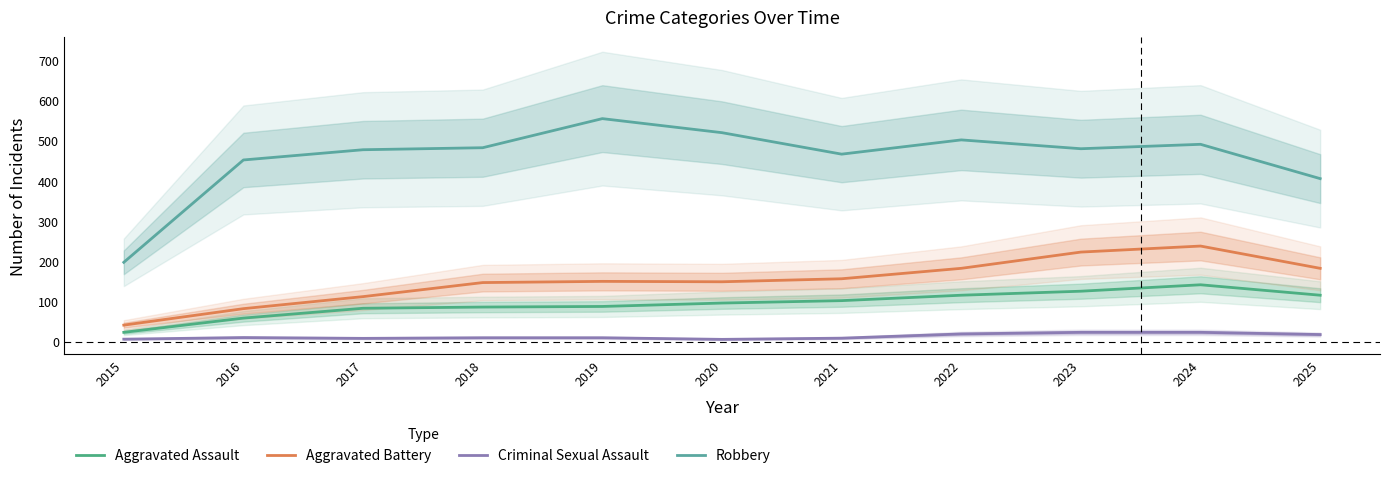

Is this an area chart (filled region under the line)?

No